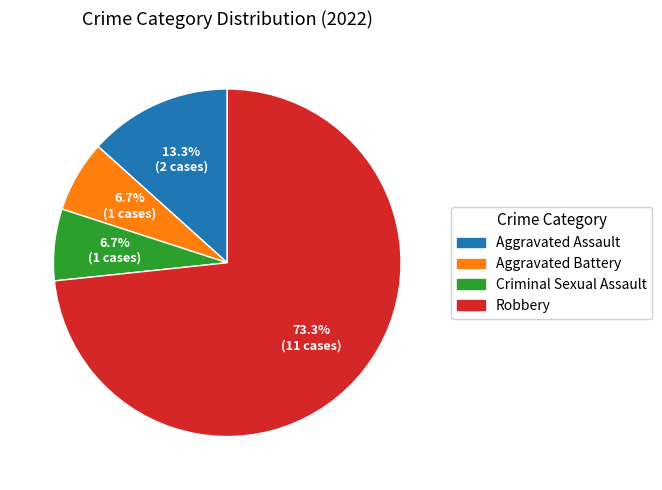

To the nearest percent, what is the difference between the Criminal Sexual Assault and Aggravated Assault slice percentages?

7%